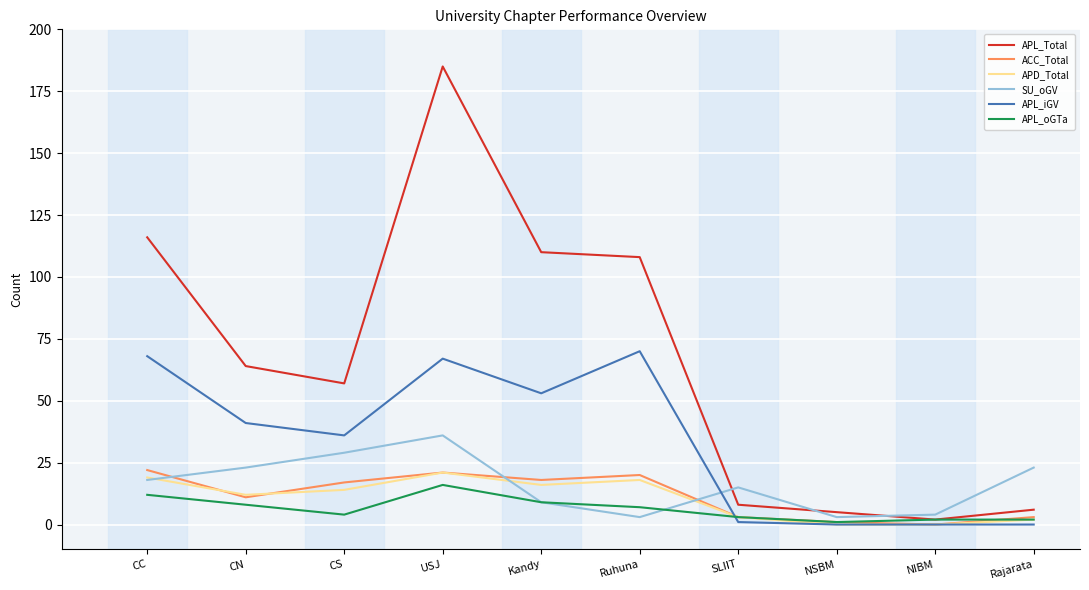

Which series has the largest total across all categories?

APL_Total